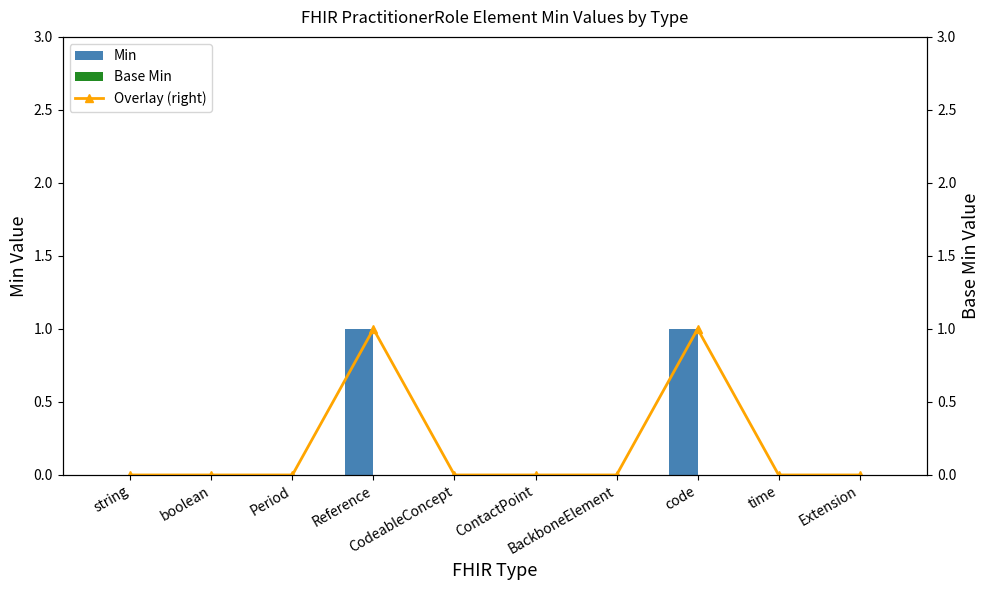

What is the difference between the highest and lowest values at code?

1